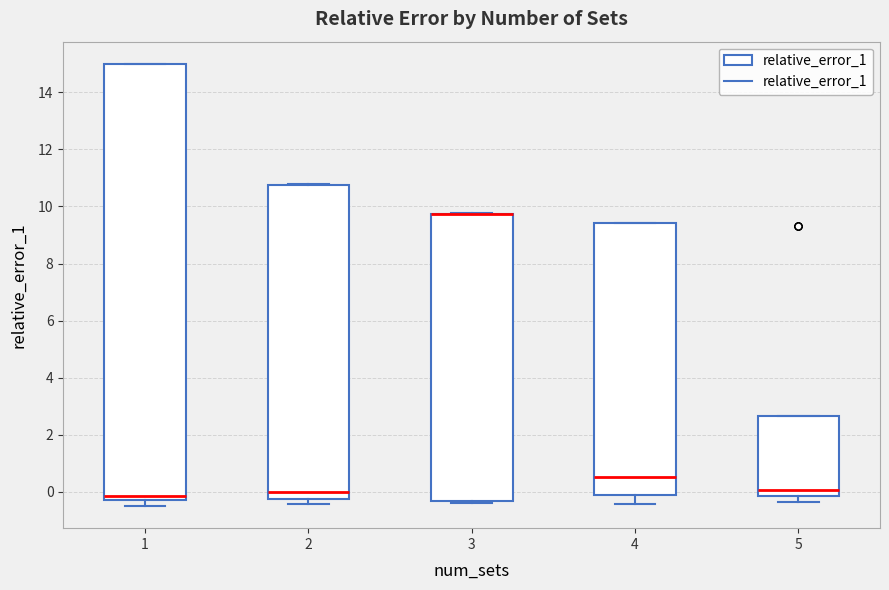

Which box is the tallest, from its lower edge to its upper edge?

1